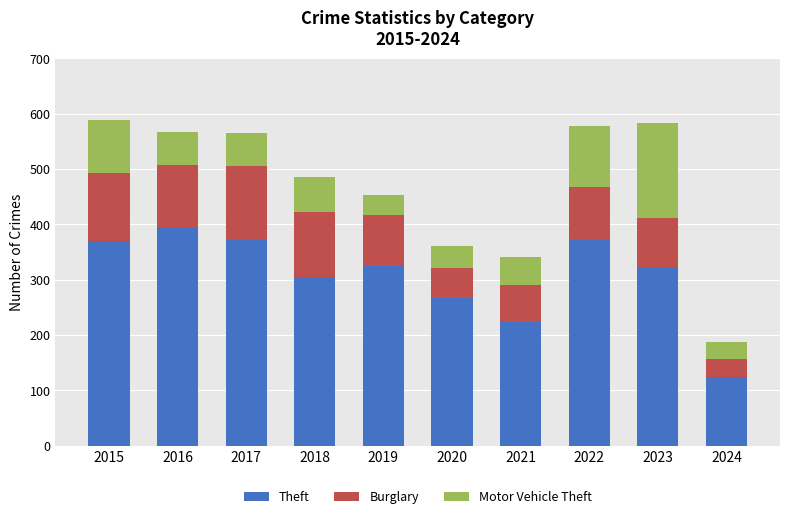

What is the sum of the Theft values at 2019 and 2016?

719